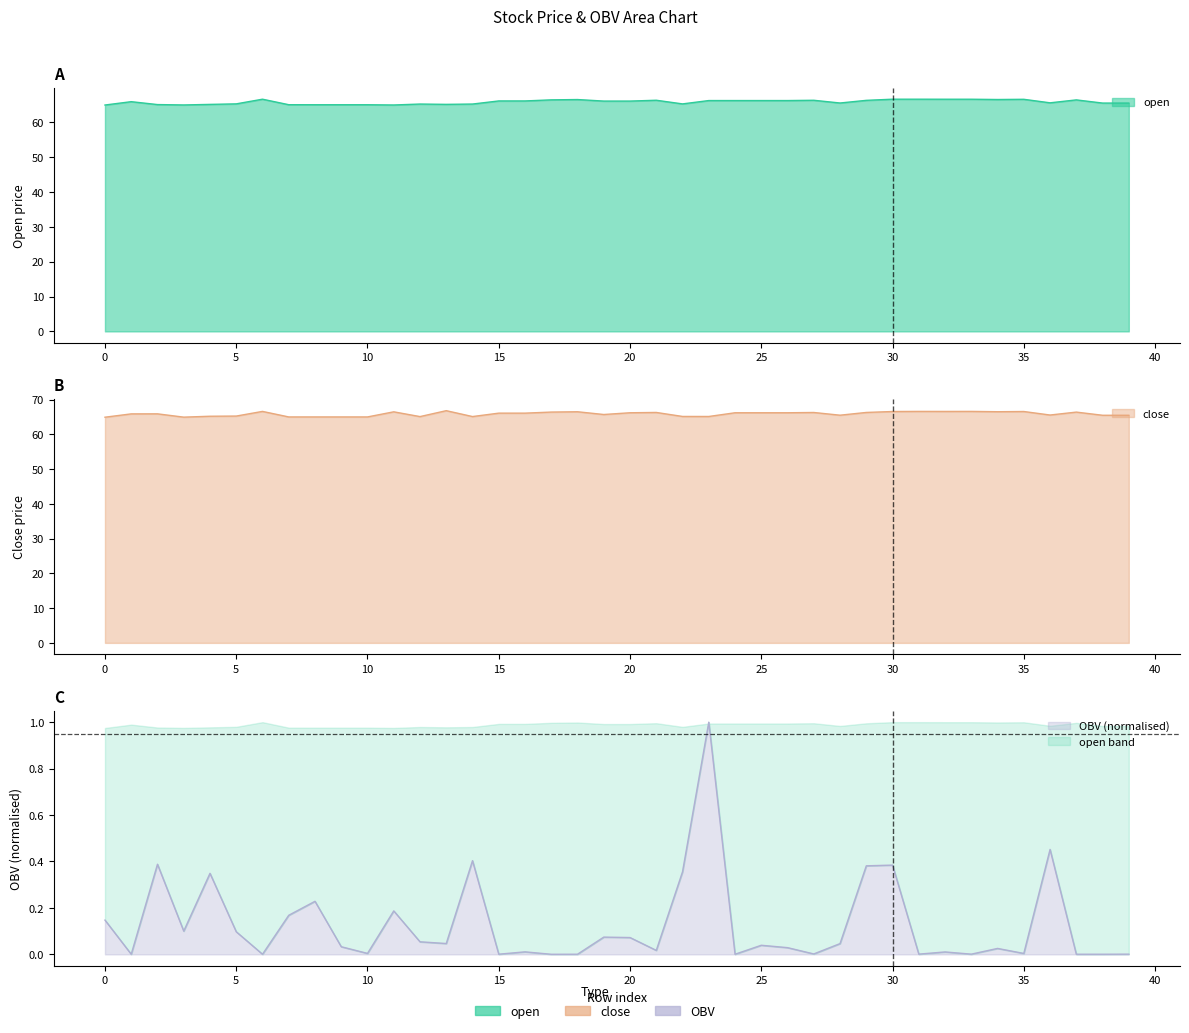

What is the value of the open point at the 7th from the left?

66.6